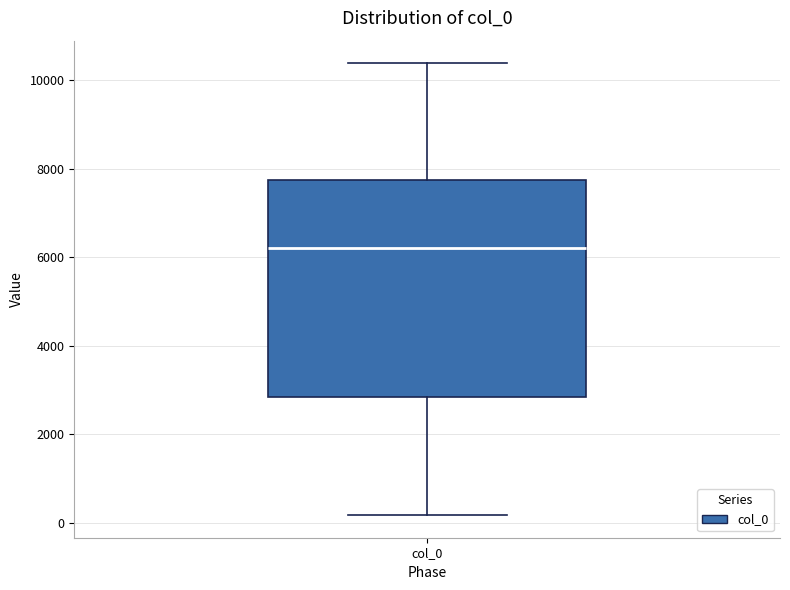

Transcribe this box plot: give where the median line is, the range the box spans, and where the two whiskers end, as read against the y-axis. The values are not printed on the chart, so give them approximately, as read against the axis.

median 6200, box 2800 to 7800, whiskers 200 to 10400